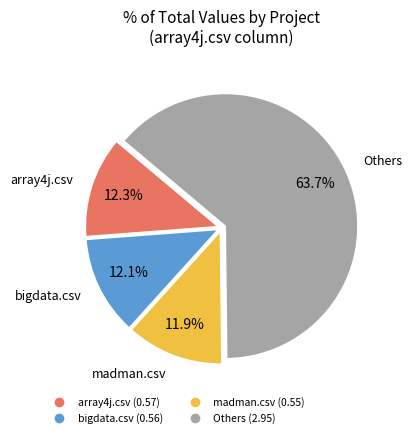

Does any single category account for the majority?

Yes